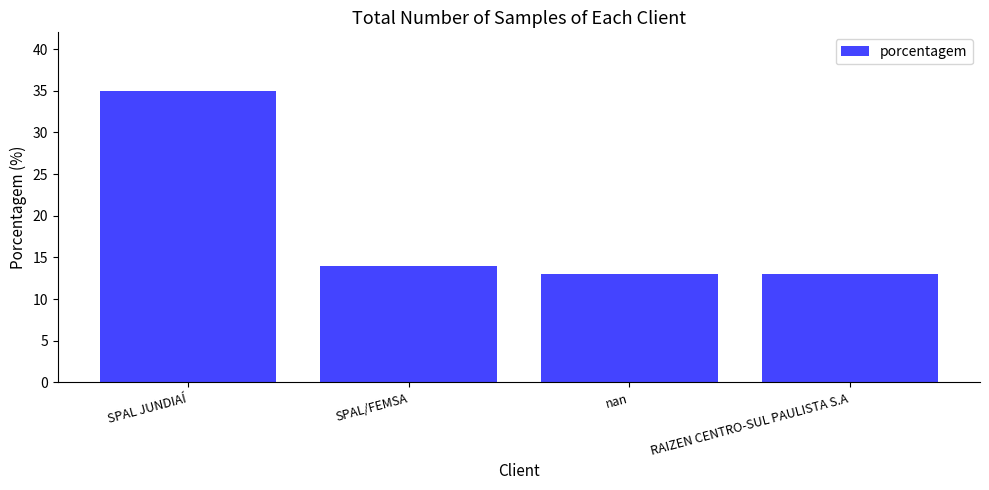

What is the change in value from SPAL JUNDIAÍ to RAIZEN CENTRO-SUL PAULISTA S.A?

-22